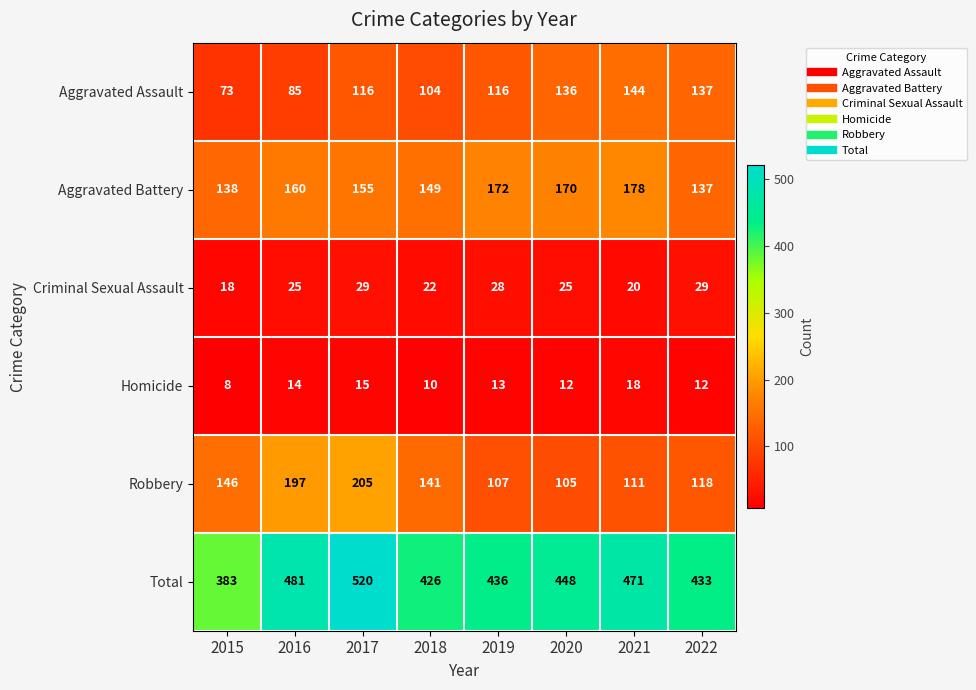

At how many categories does at least one series exceed 250?

8